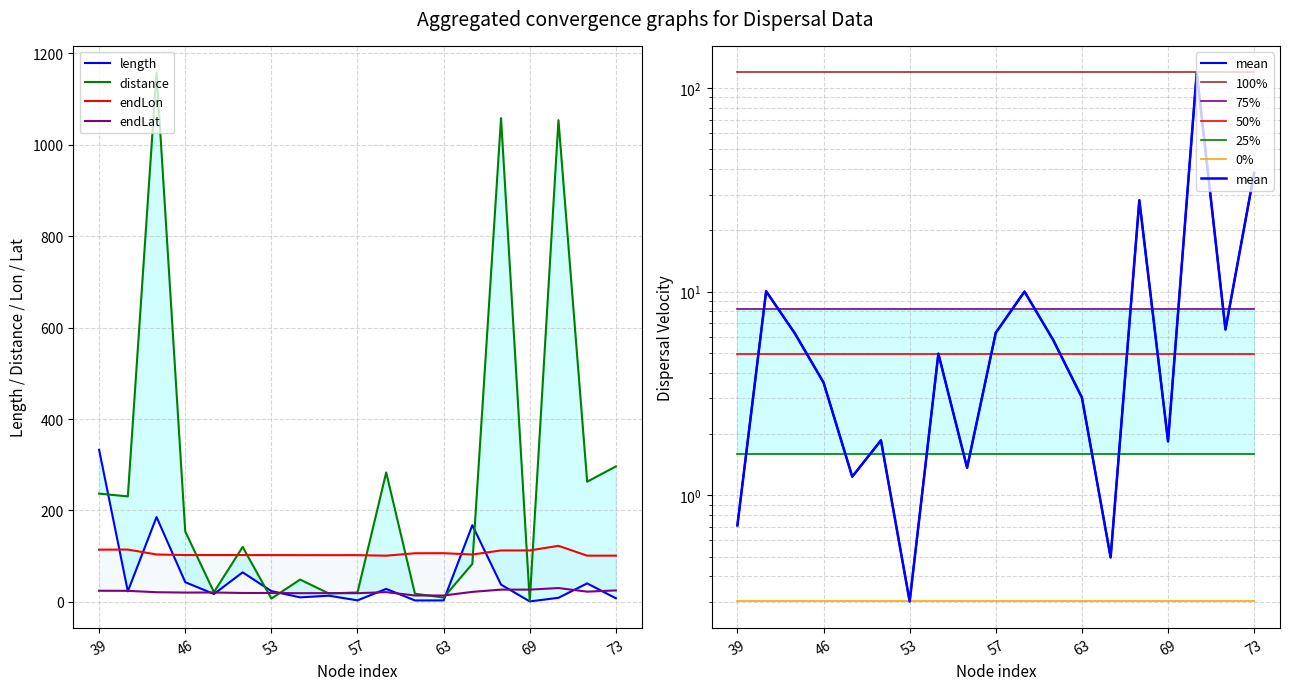

What is the sum of all dispersal_velocity values?

250.1